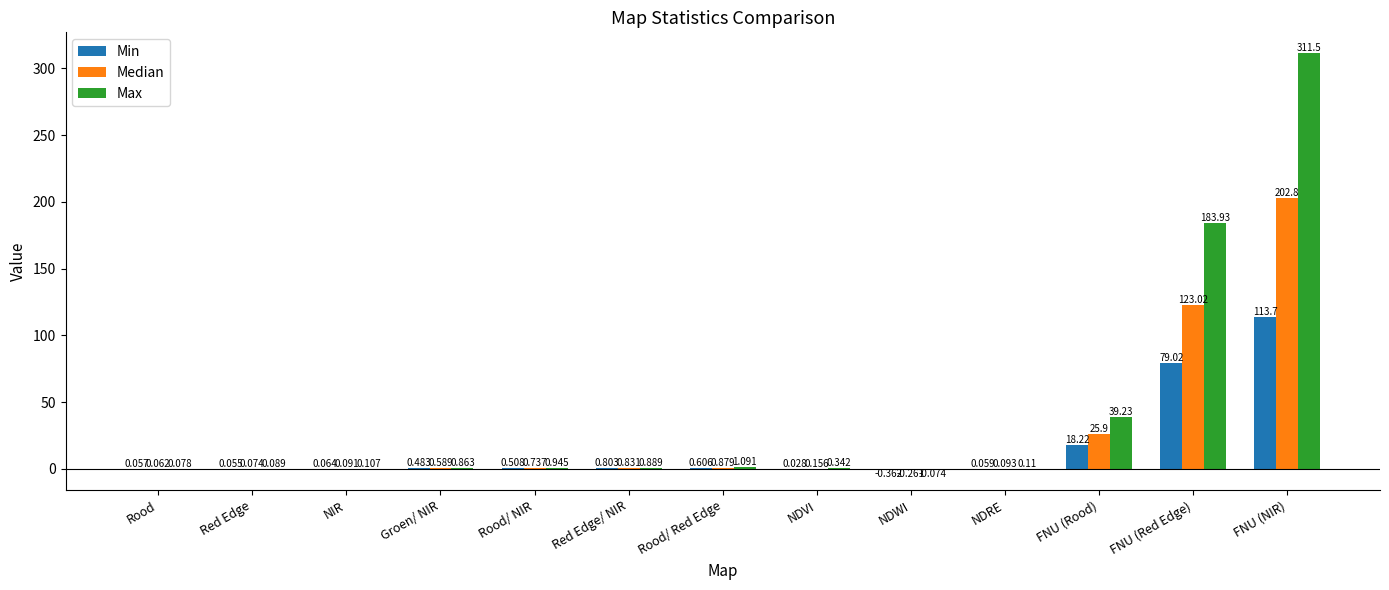

Which series changed the most between Red Edge and FNU (Red Edge)?

Max